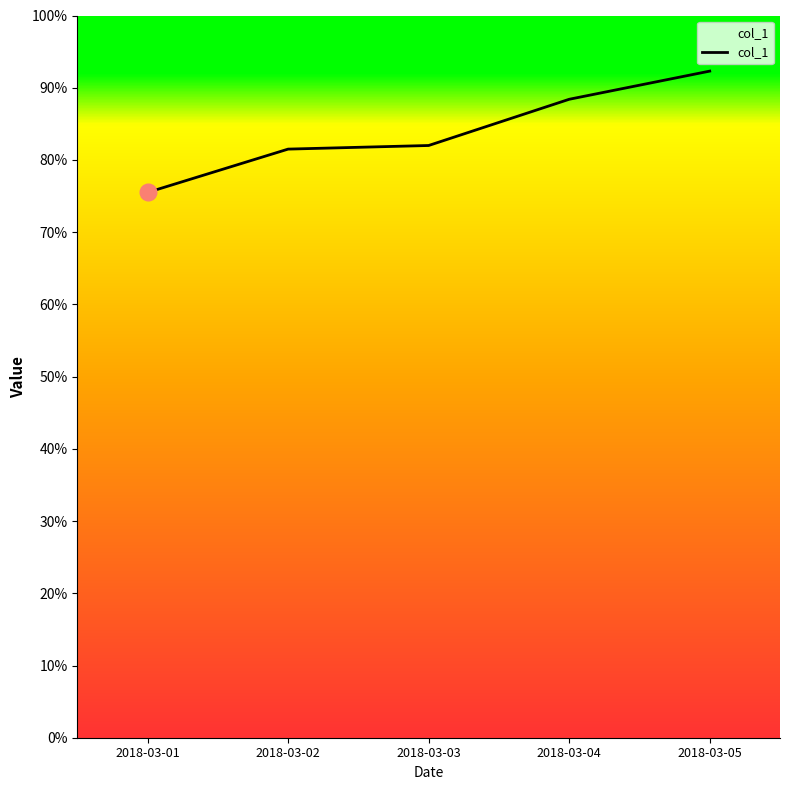

What is the difference between the values at 2018-03-04 and 2018-03-01?

12.9